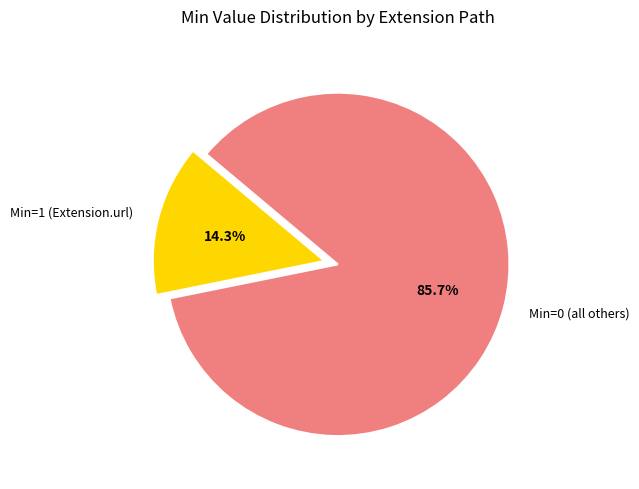

How many segments does this pie chart have?

2